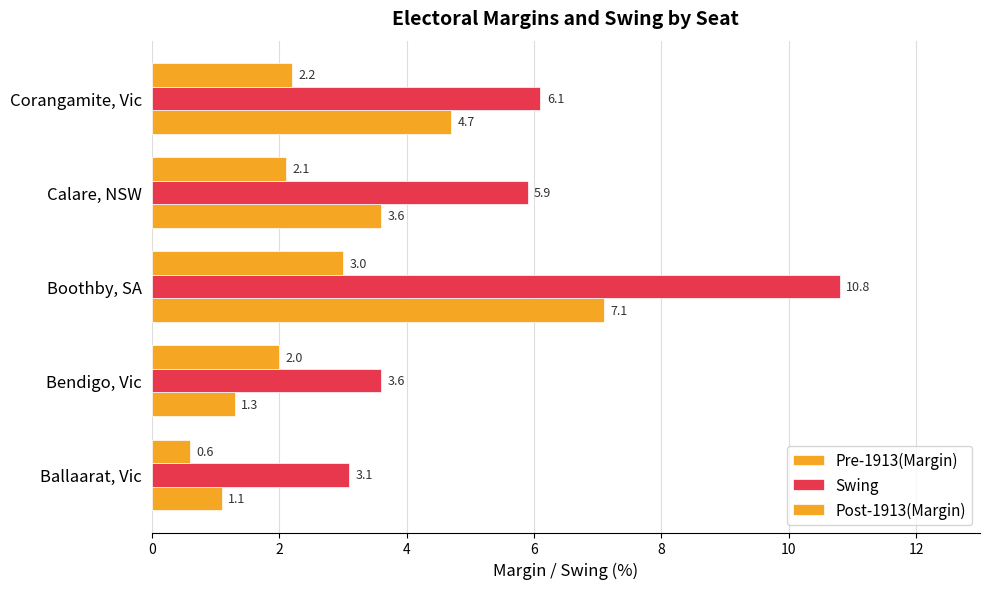

How many data points in Post-1913(Margin) are less than 2?

1